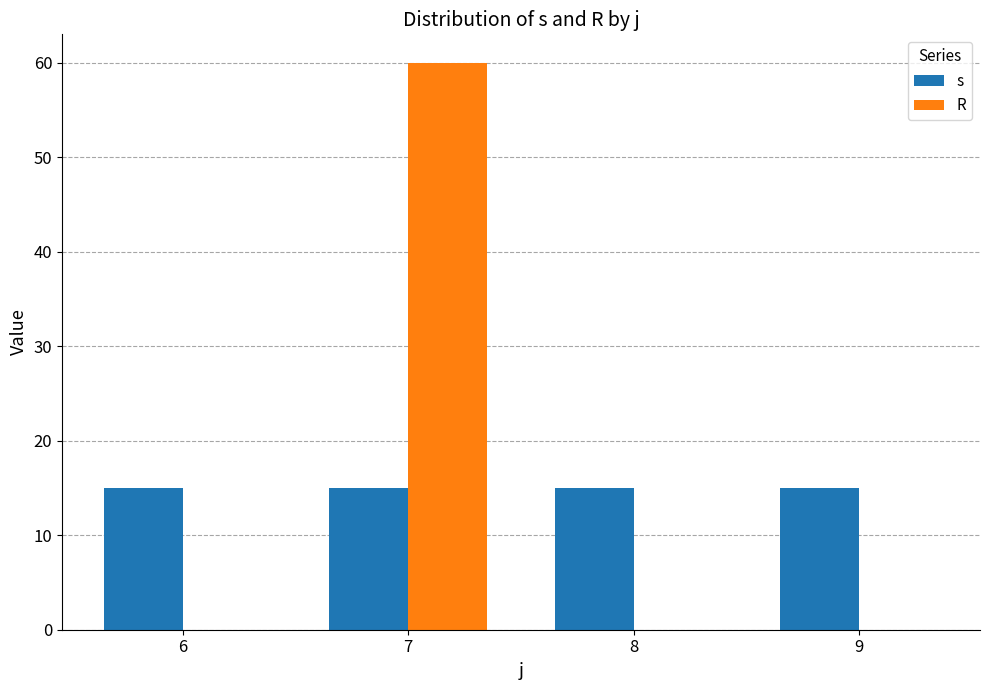

Is it true that R equals 0 at 6?

True